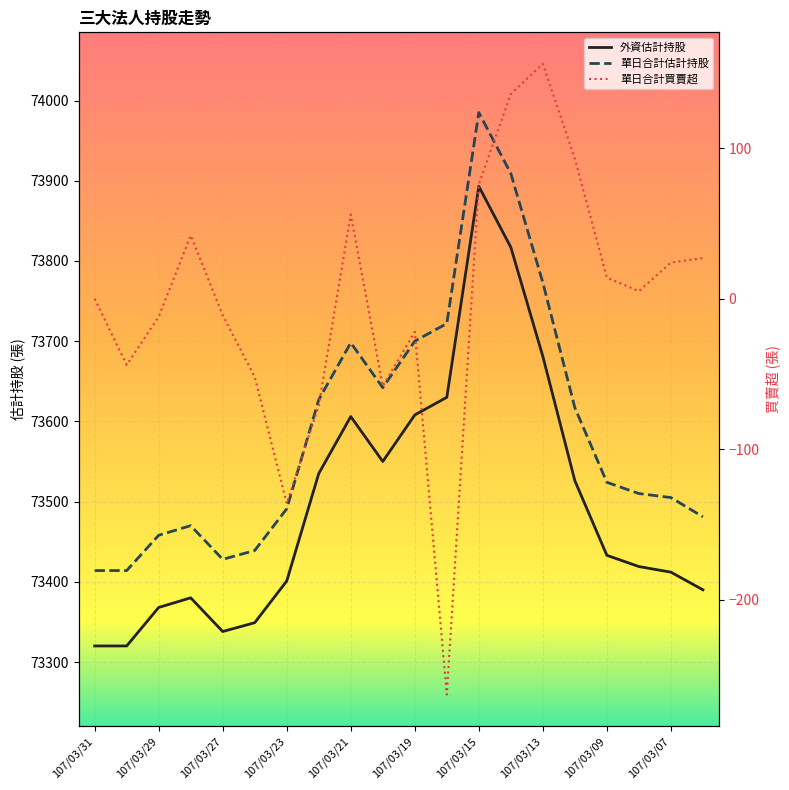

At which label is 外資估計持股 closest to 73606?

107/03/21